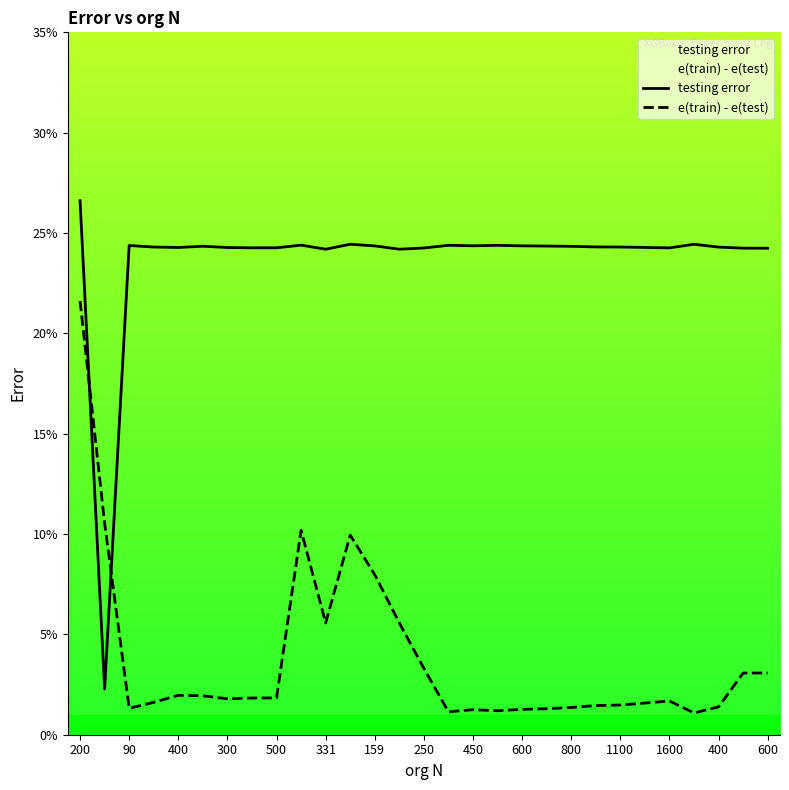

What is the average value of the testing error series?

0.2